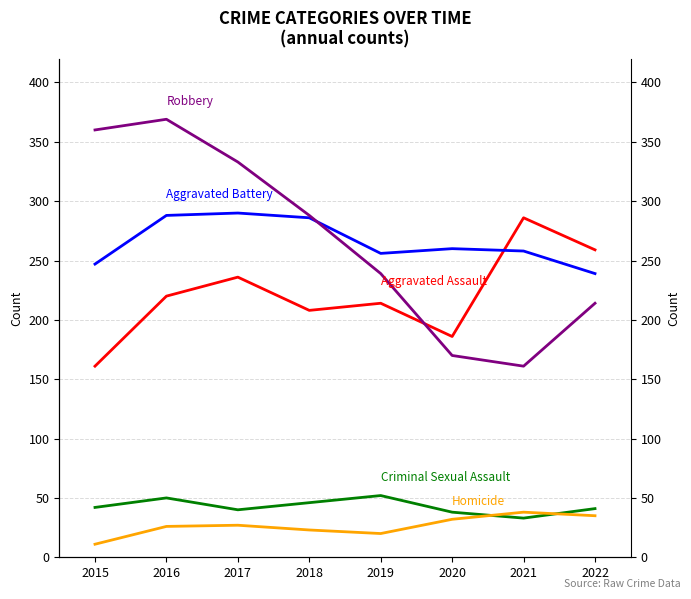

Reading left to right, what are all the values shown in this chart?

Aggravated Assault: 161	220	236	208	214	186	286	259
Aggravated Battery: 247	288	290	286	256	260	258	239
Criminal Sexual Assault: 42	50	40	46	52	38	33	41
Homicide: 11	26	27	23	20	32	38	35
Robbery: 360	369	333	288	239	170	161	214